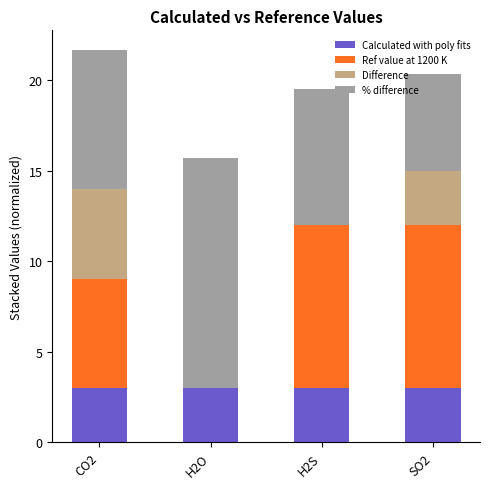

What is the maximum value for Calculated with poly fits?

3.0